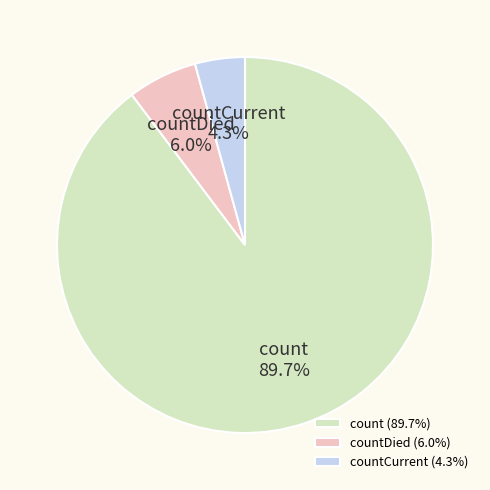

Approximately how many times larger is the value at countDied compared to count?

0.1